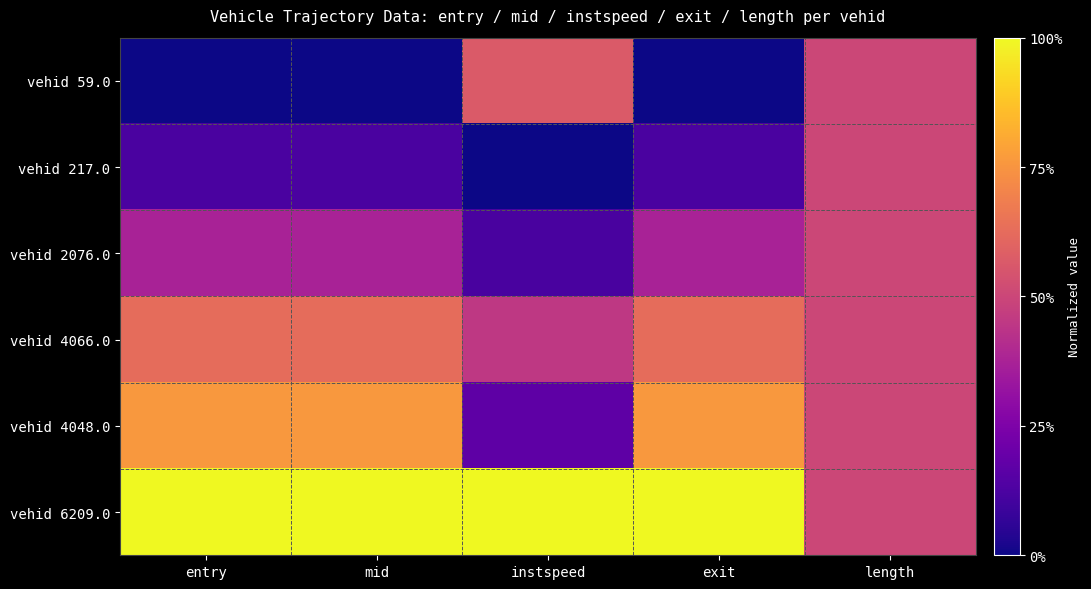

Rank the series by their maximum value, from lowest to highest.

vehid 217.0, vehid 2076.0, vehid 59.0, vehid 4066.0, vehid 4048.0, vehid 6209.0